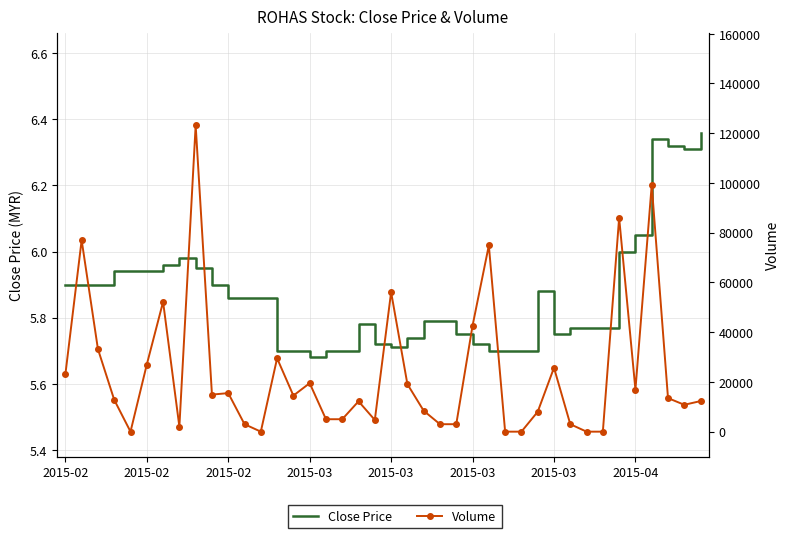

What is the difference between the second highest and minimum values in the Close Price series?

0.7